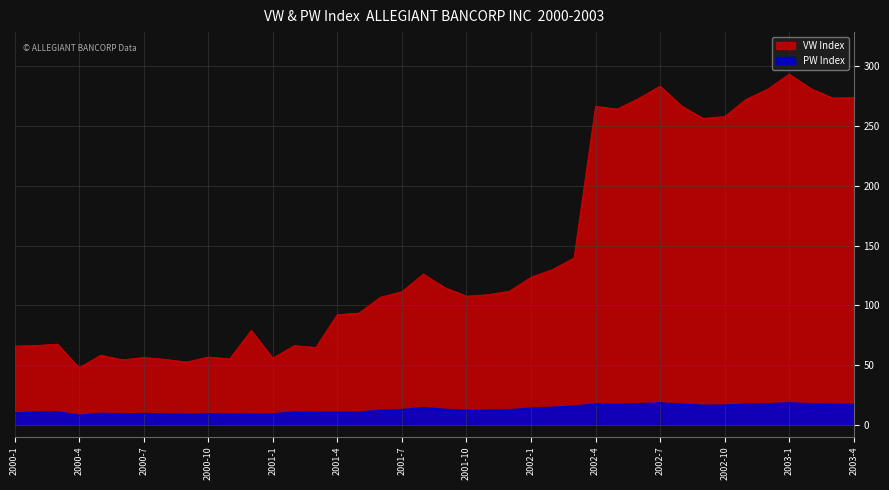

How many values in the VW series are below 111?

20